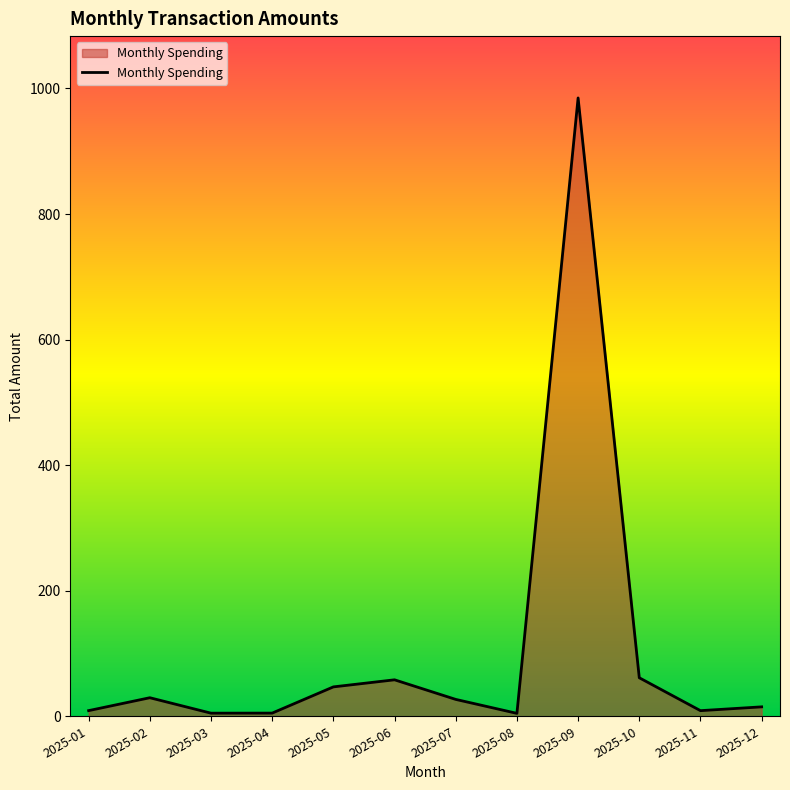

What is the approximate value at 2025-01?

9.0